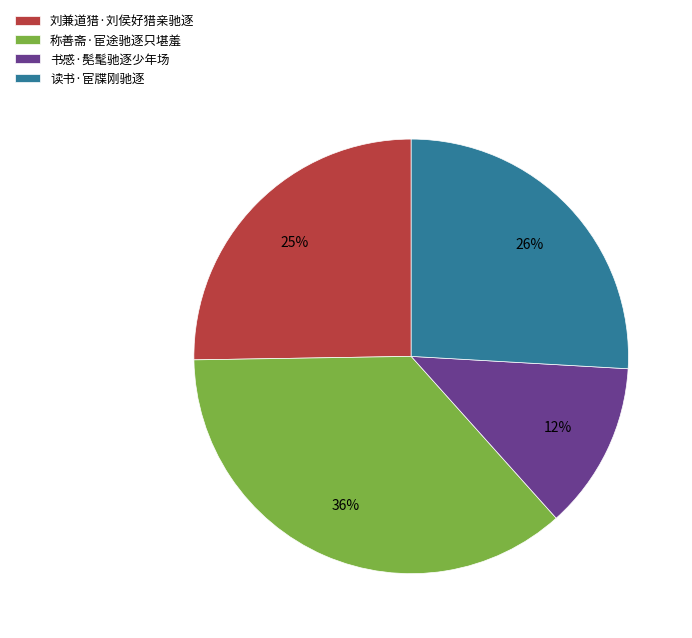

Does any single category account for the majority?

No